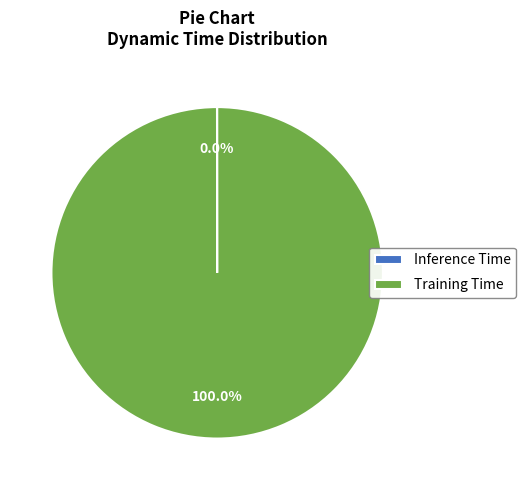

What percentage is the Training Time slice, to the nearest percent?

100%